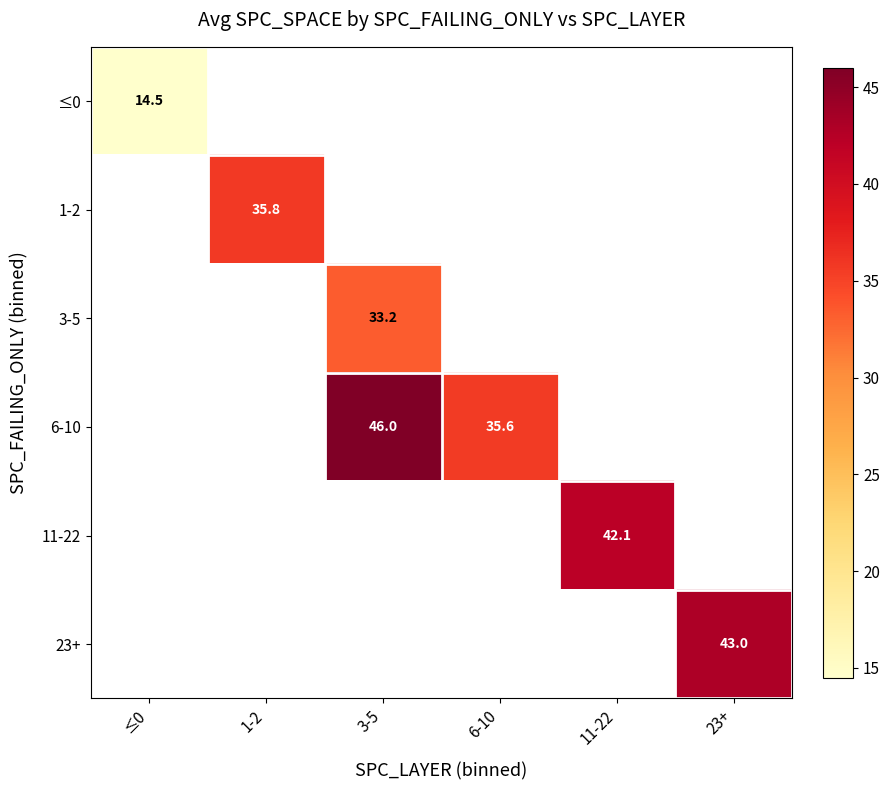

The 6-10 series shows 12.8 at 3-5. True or false?

False